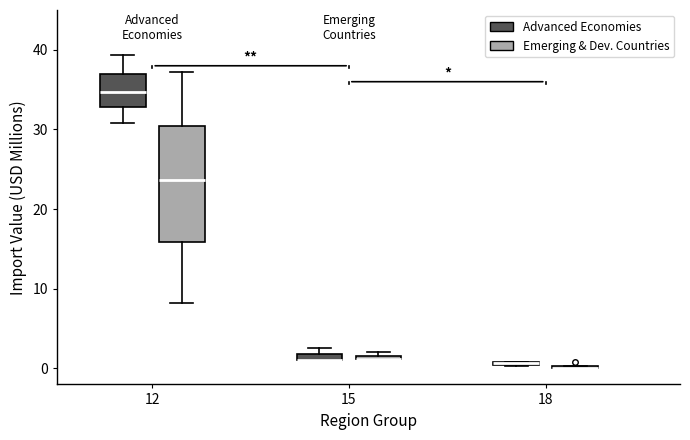

Comparing the boxes themselves (not the whiskers), which one is the tallest?

12 (Emerging & Dev. Countries)